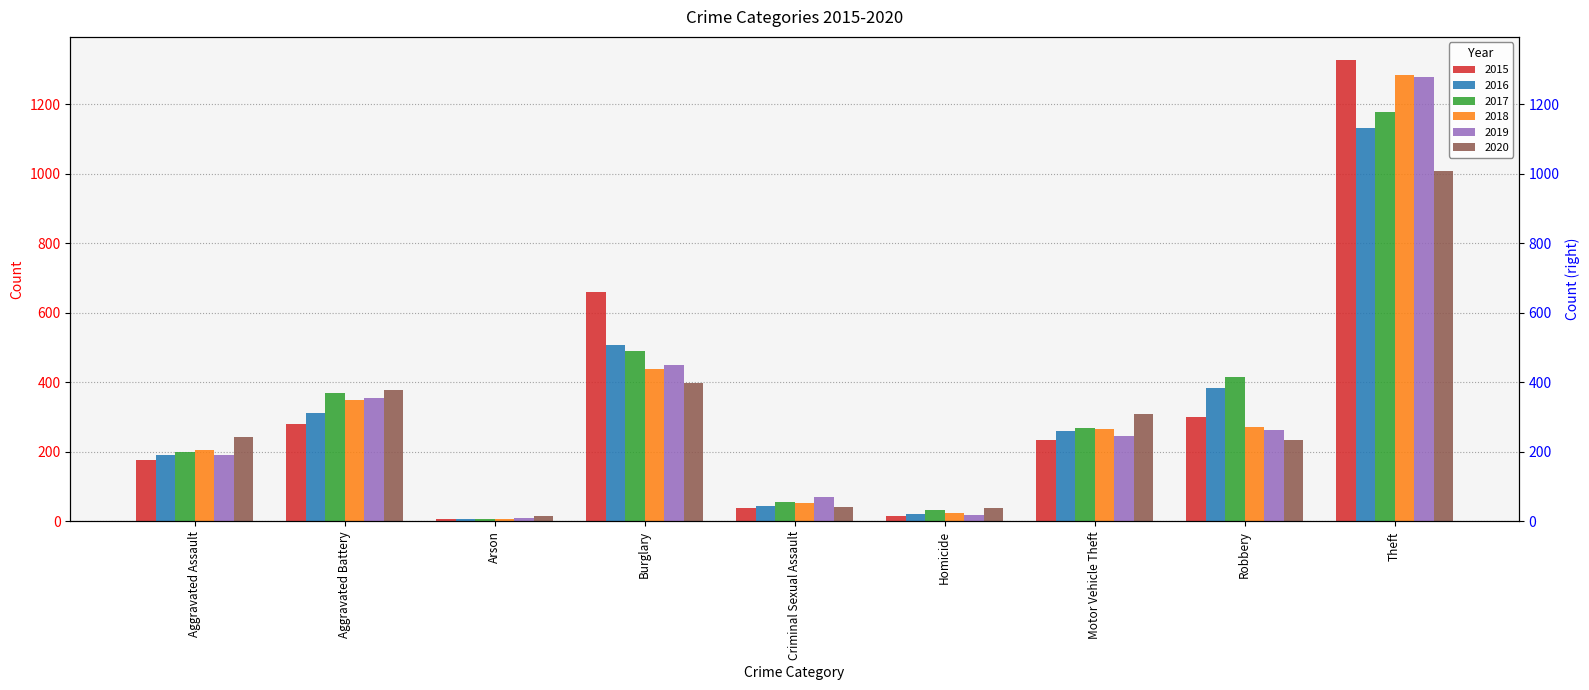

Which has a higher value, Motor Vehicle Theft or Theft?

Theft